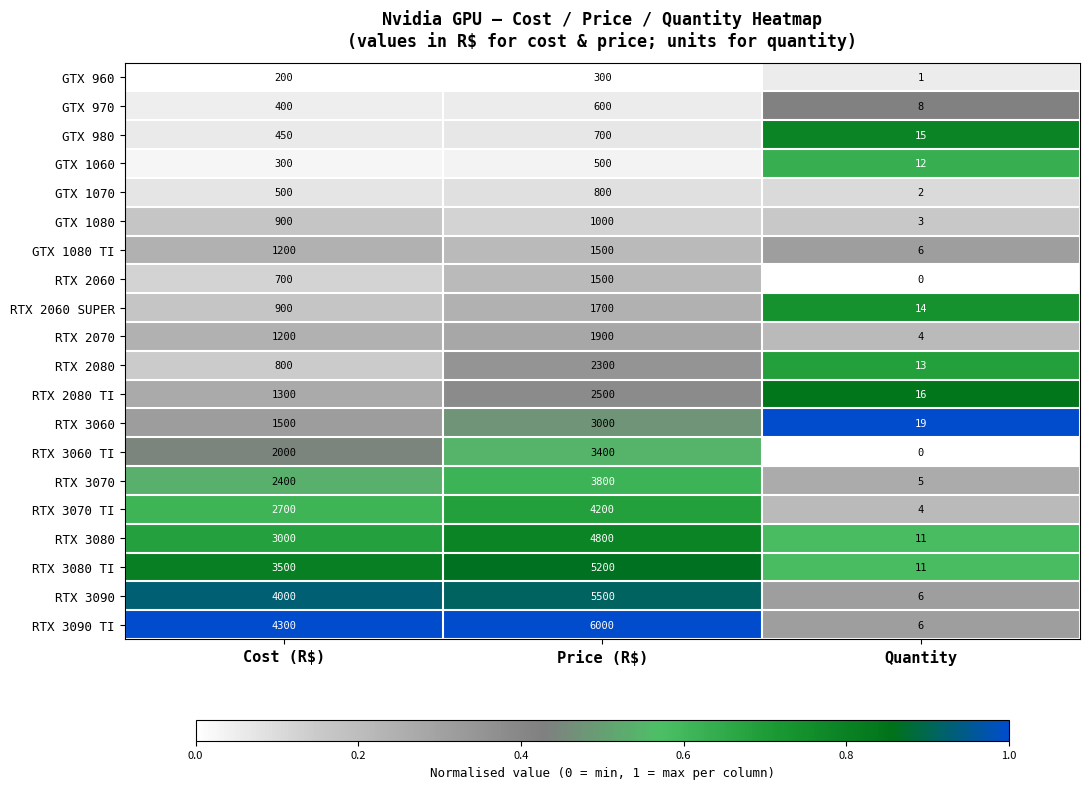

The value of RTX 2060 at Cost (R$) is 1007. True or false?

False